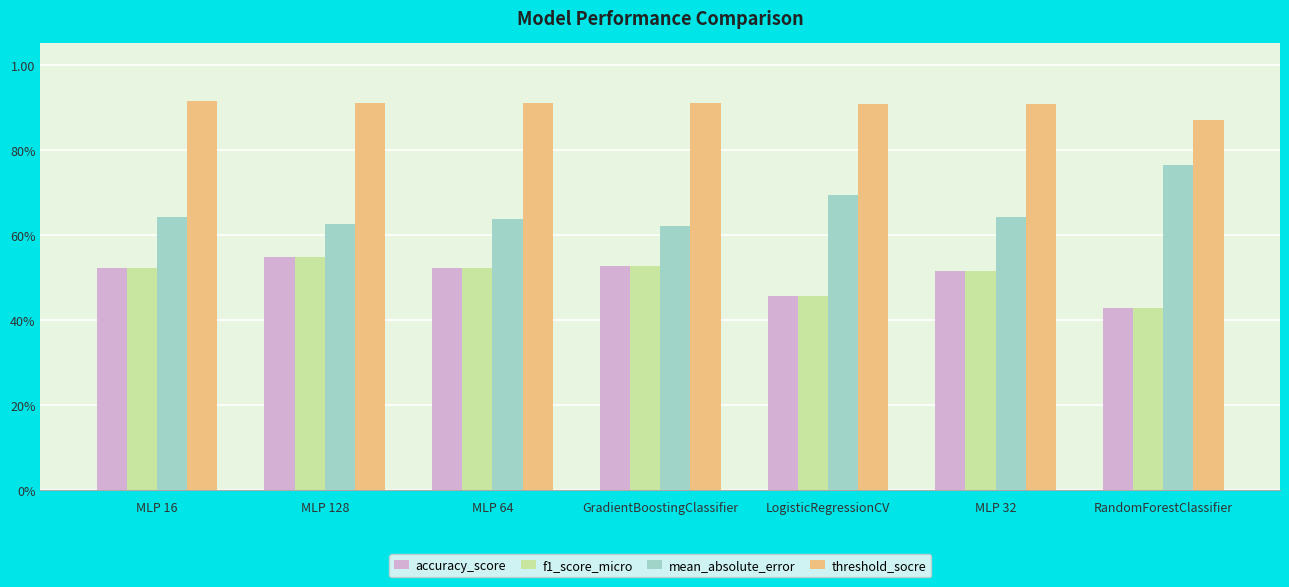

Does the chart contain any negative values?

No